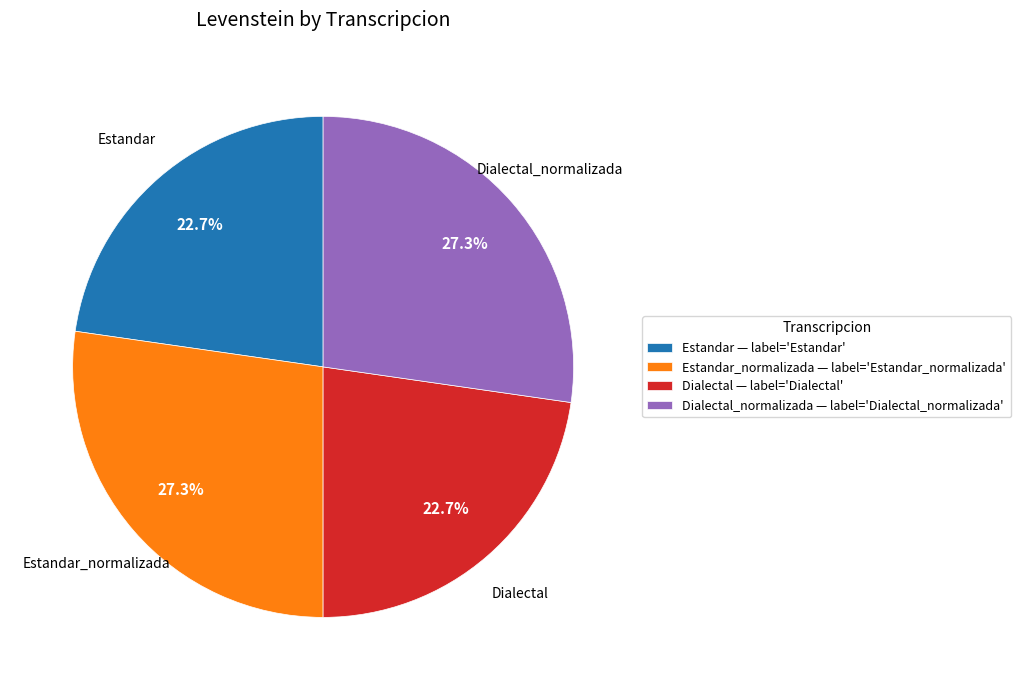

What percentage do Estandar and Estandar_normalizada together represent?

50.0%